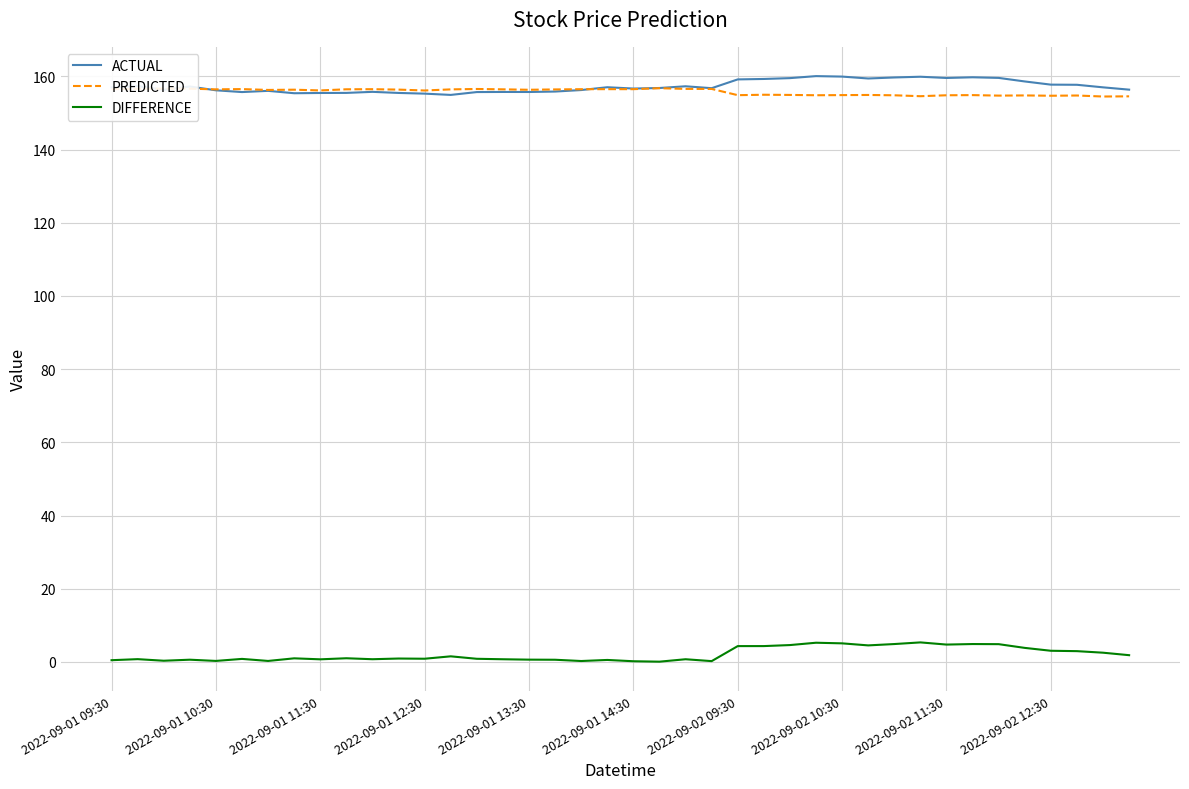

True or false: ACTUAL and DIFFERENCE intersect in this chart.

False